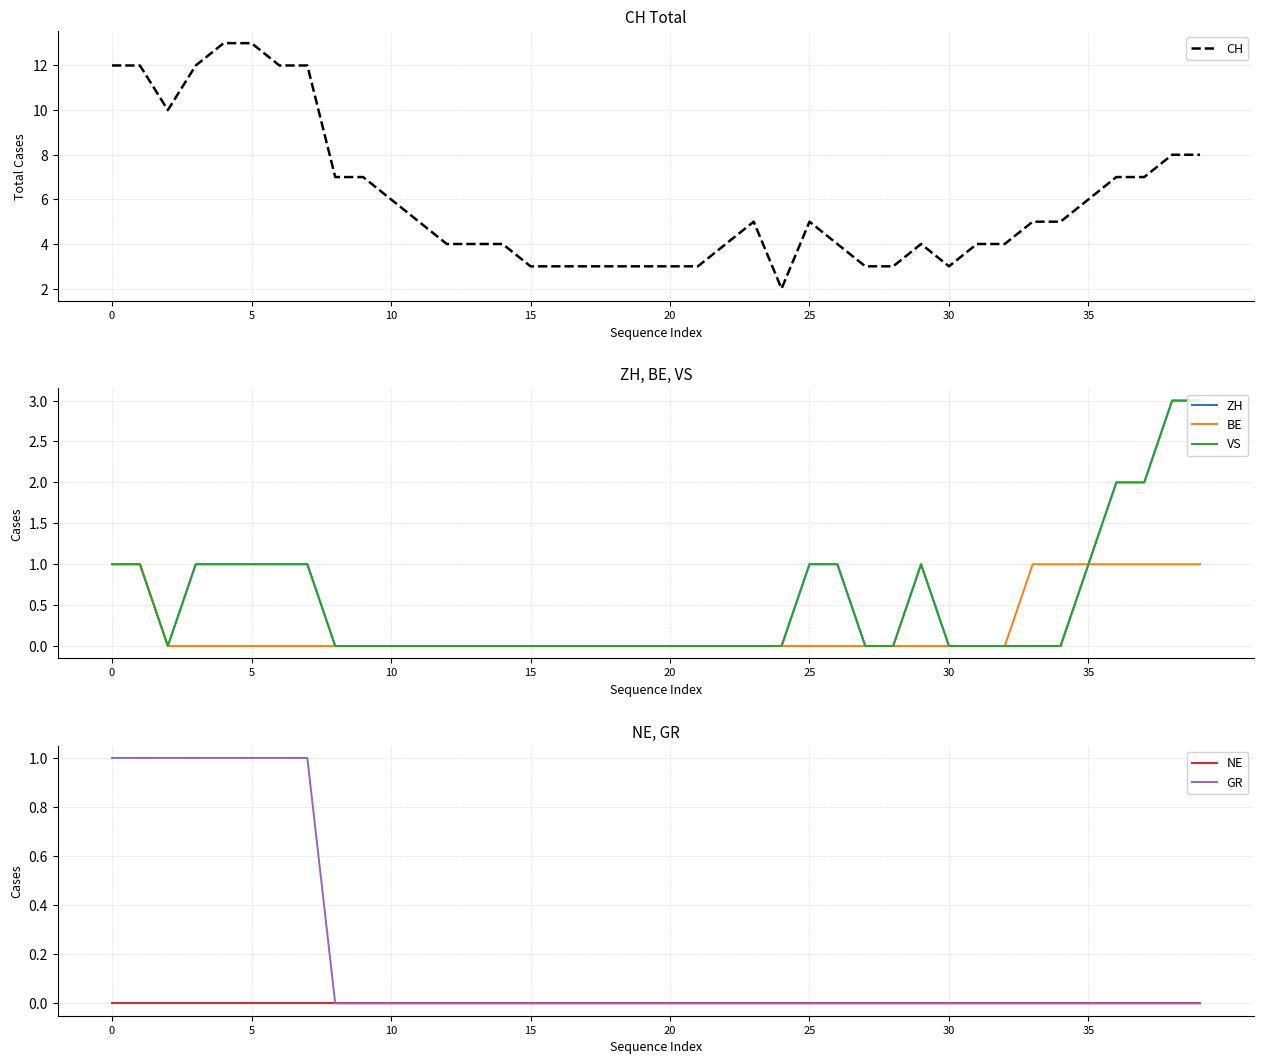

True or false: GR has a value of -1 at 27.

False